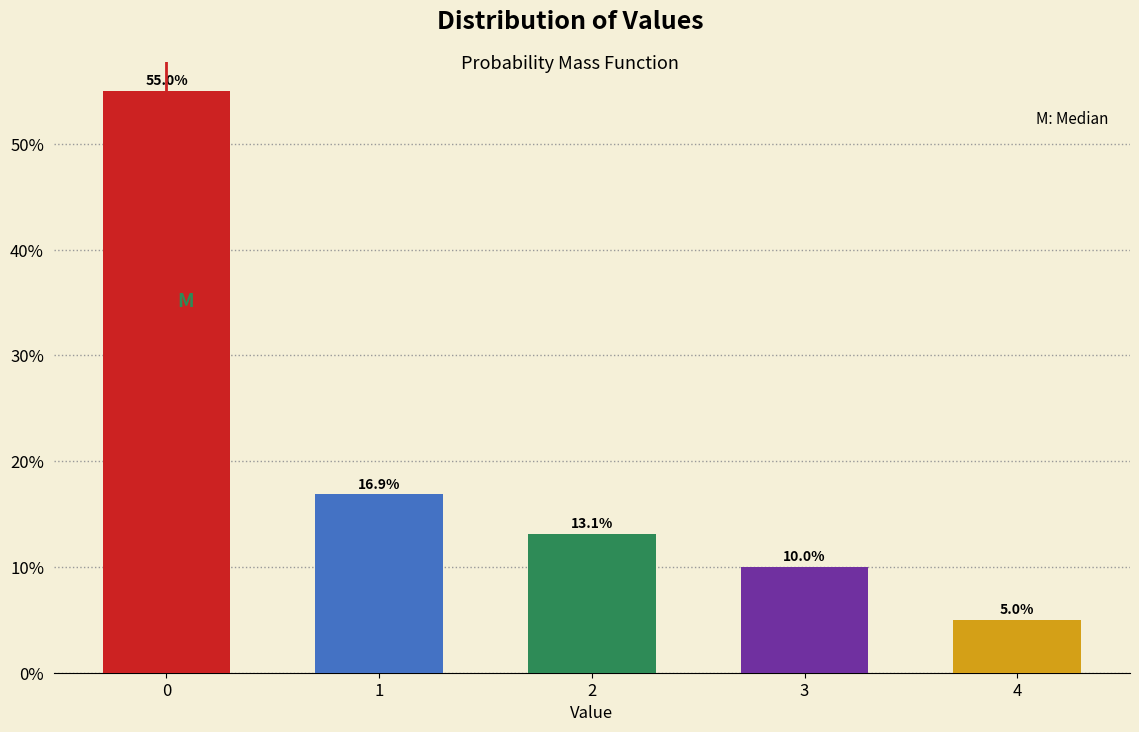

Reading left to right, transcribe all the data shown in this chart.

55.0	16.9	13.1	10.0	5.0